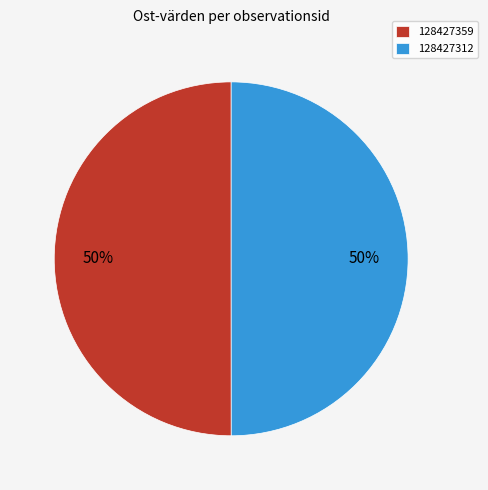

True or false: 128427312 accounts for 39% of the total.

False